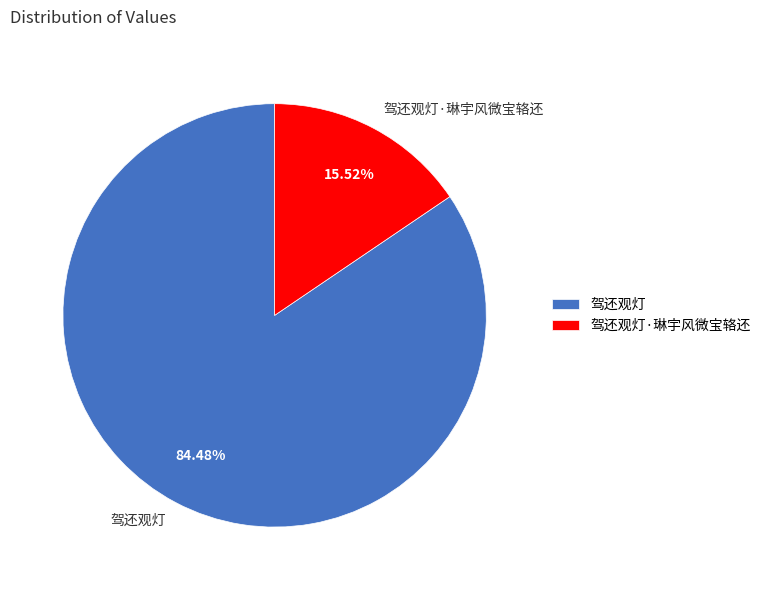

The 驾还观灯 slice represents 99% of the pie. True or false?

False